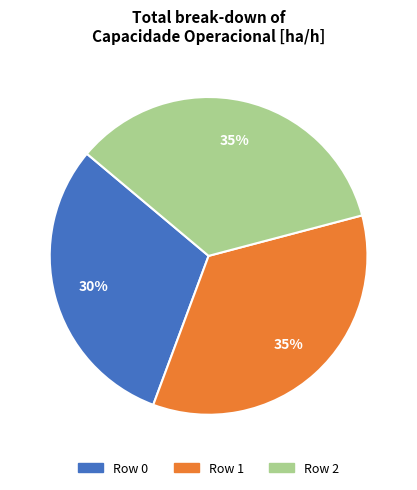

How many segments does this pie chart have?

3